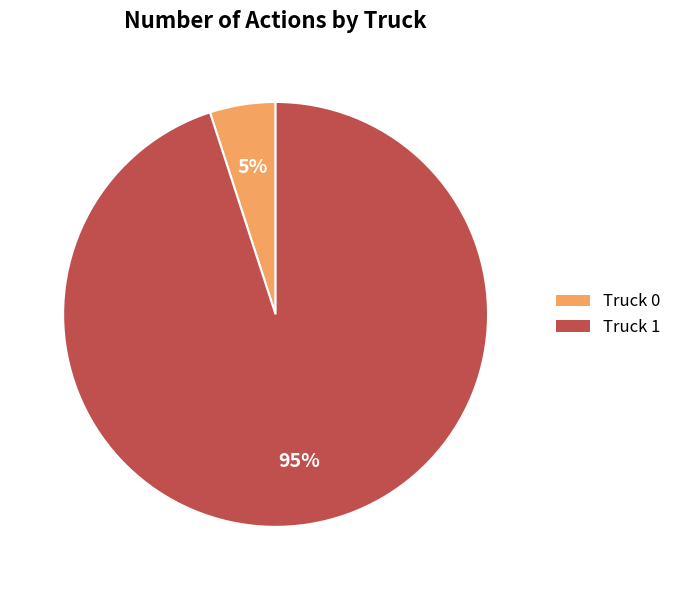

The Truck 1 slice represents 90% of the pie. True or false?

False